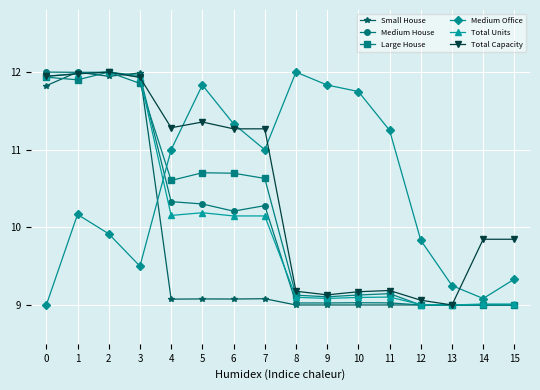

True or false: Large House and Medium Office cross at least once.

True